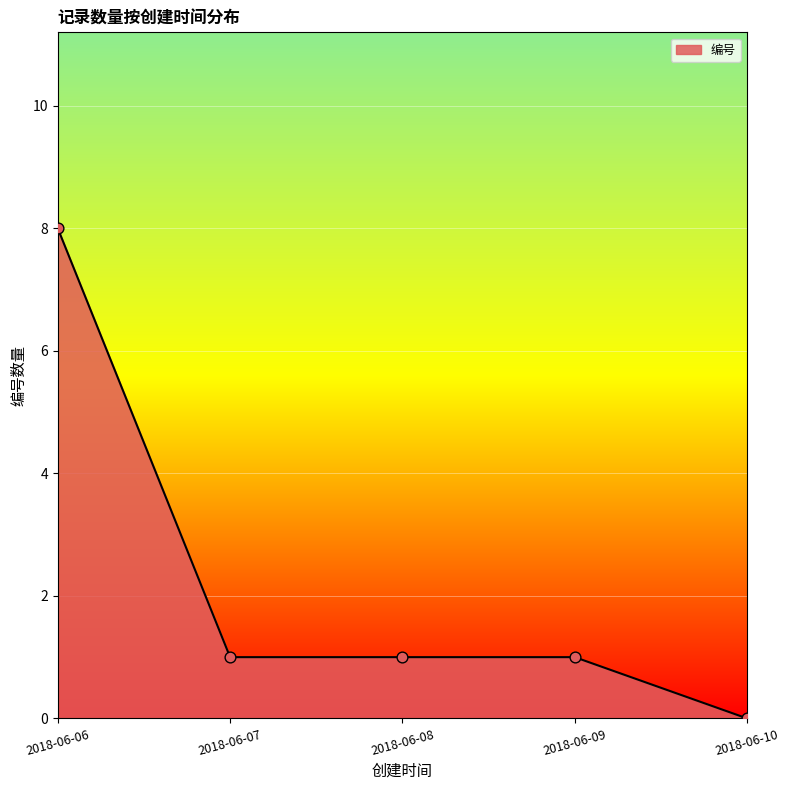

Which has a higher value, 2018-06-06 or 2018-06-08?

2018-06-06